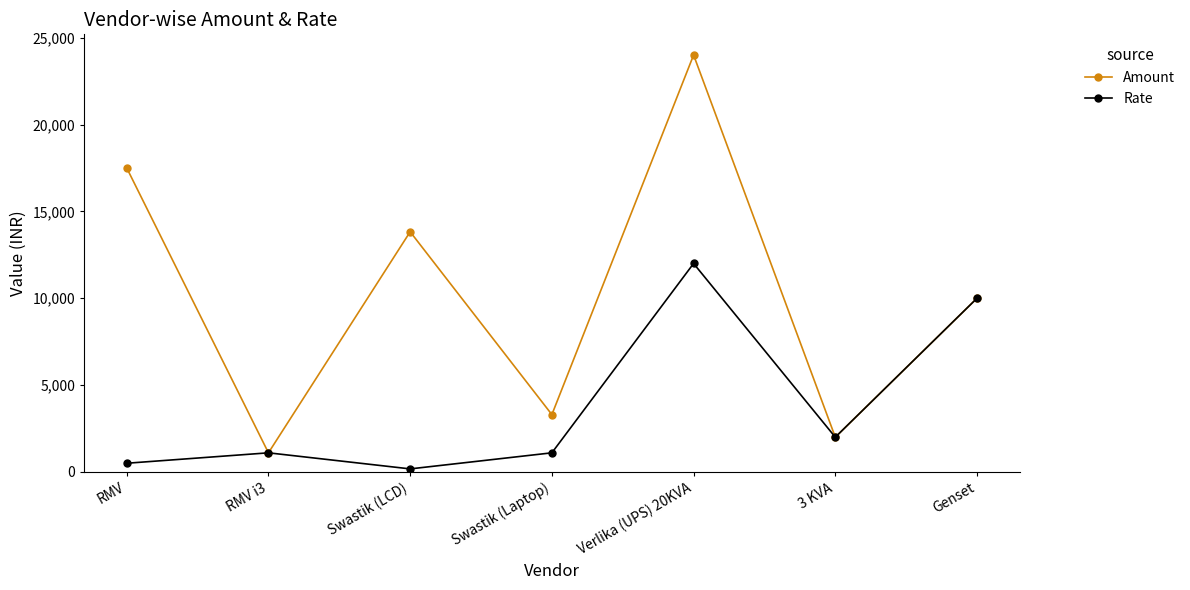

Reading left to right, list all the values displayed in this chart.

Amount: 17500	1100	13825	3300	24000	2000	10000
Rate: 500	1100	175	1100	12000	2000	10000